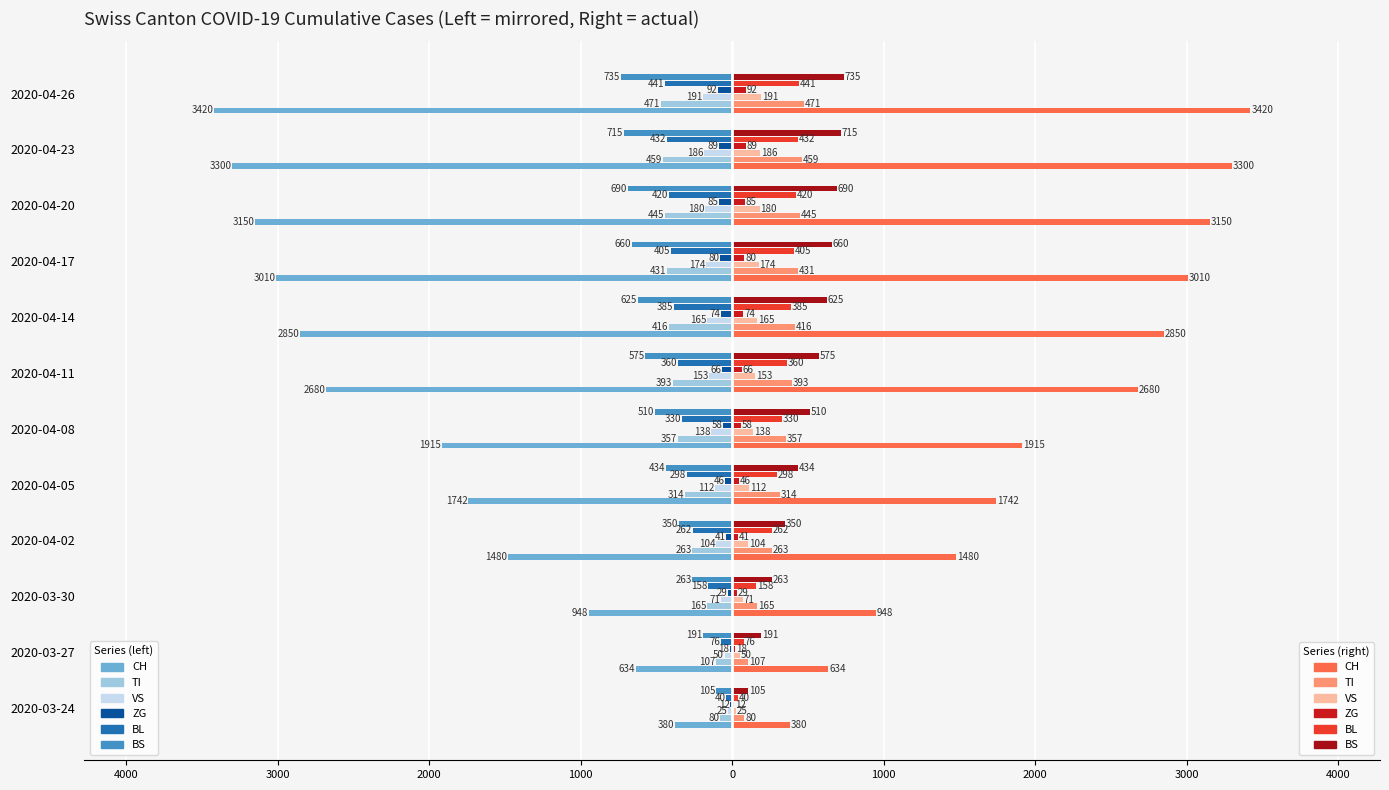

Between 2020-04-26 and 2020-03-30, which is larger?

2020-03-30